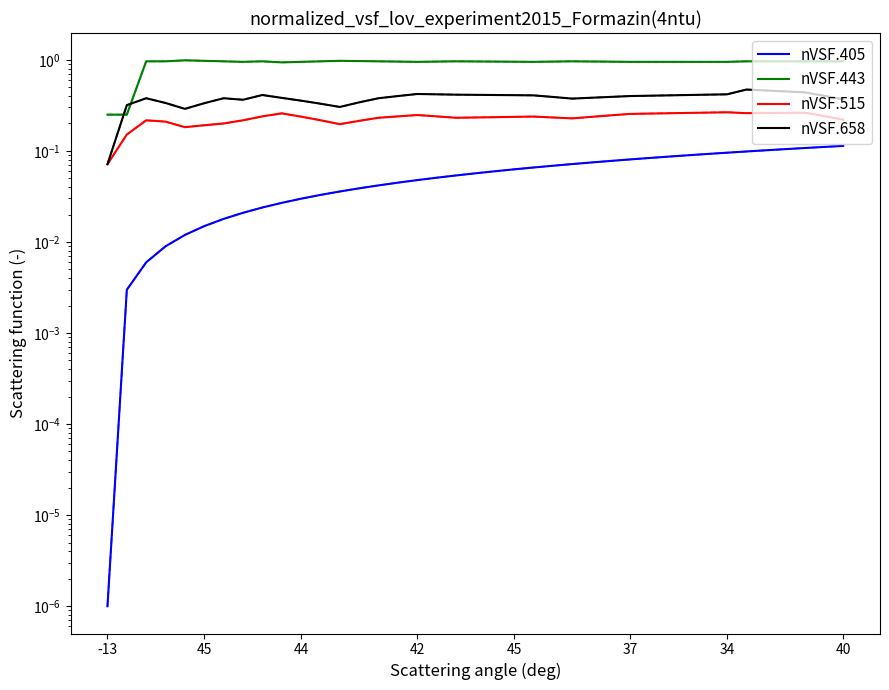

The nVSF.515 series shows 0.1 at 13. True or false?

False